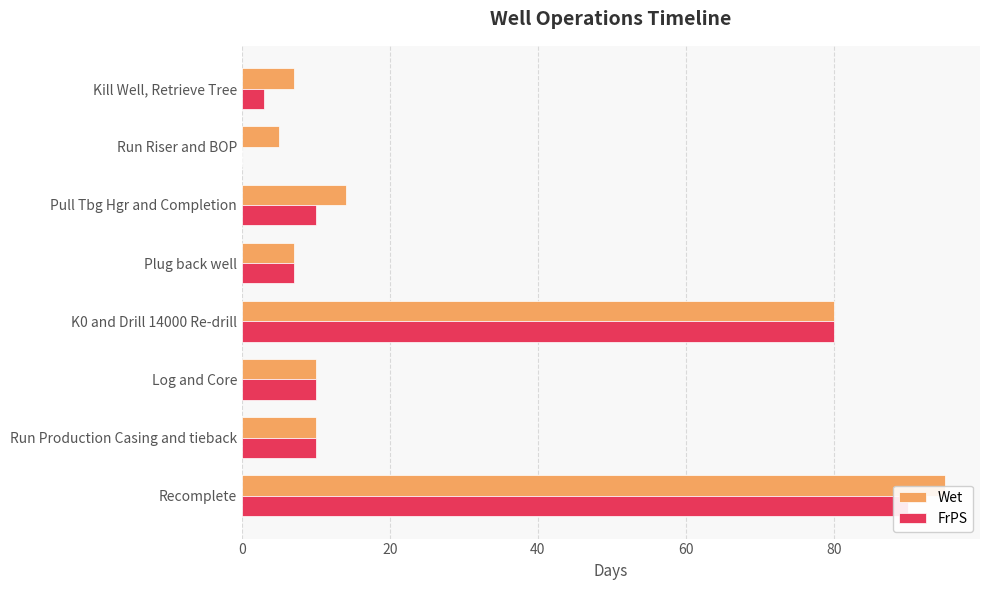

How many bars are there in total?

16